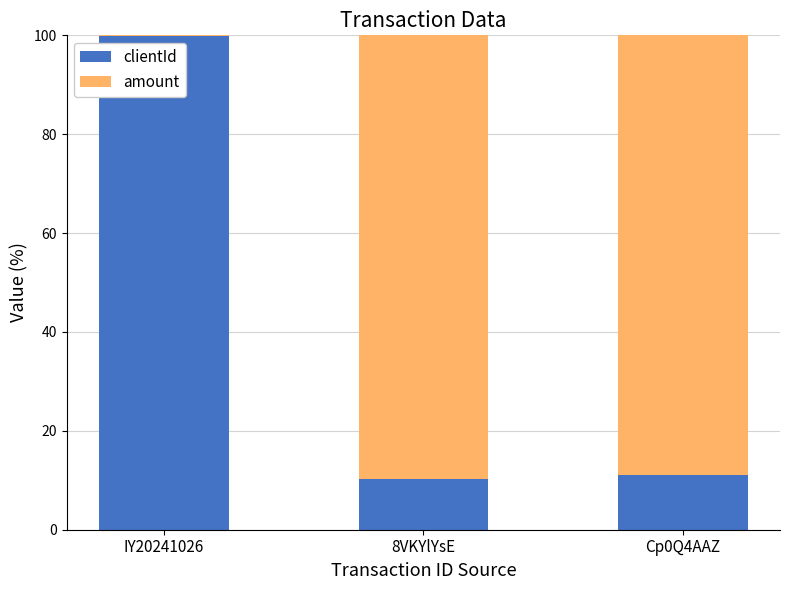

The value of clientId at 8VKYlYsE is 10.3. True or false?

True